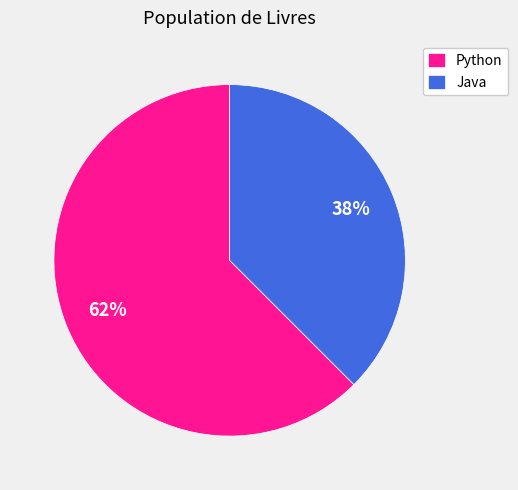

Is Java the majority of the pie?

No